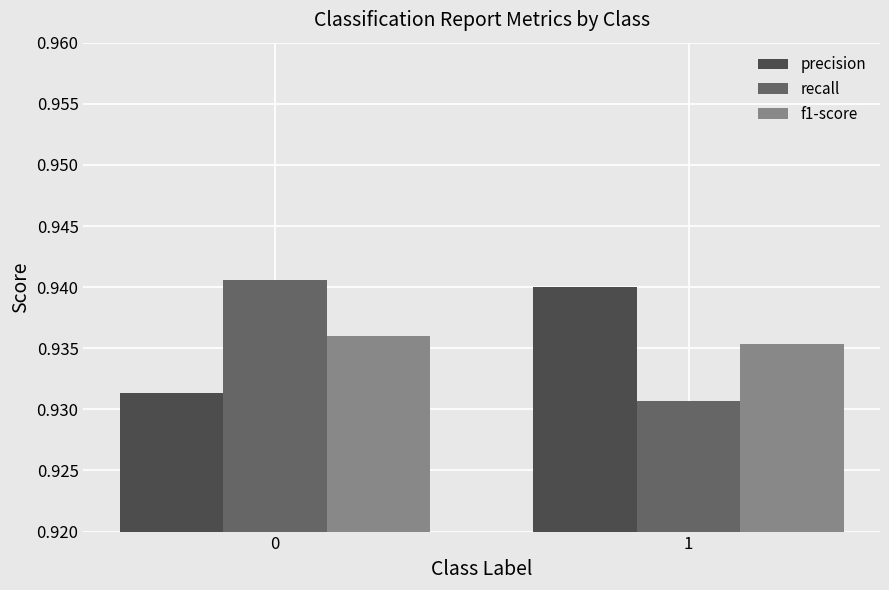

Rank the series by their maximum value, from highest to lowest.

recall, precision, f1-score